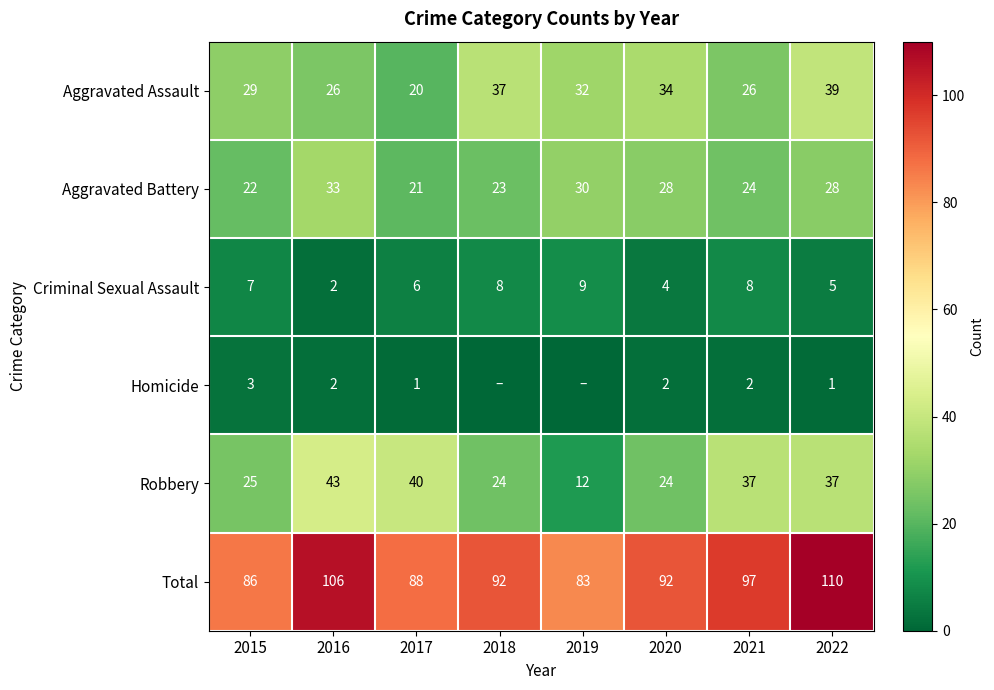

What is the maximum value for Robbery?

43